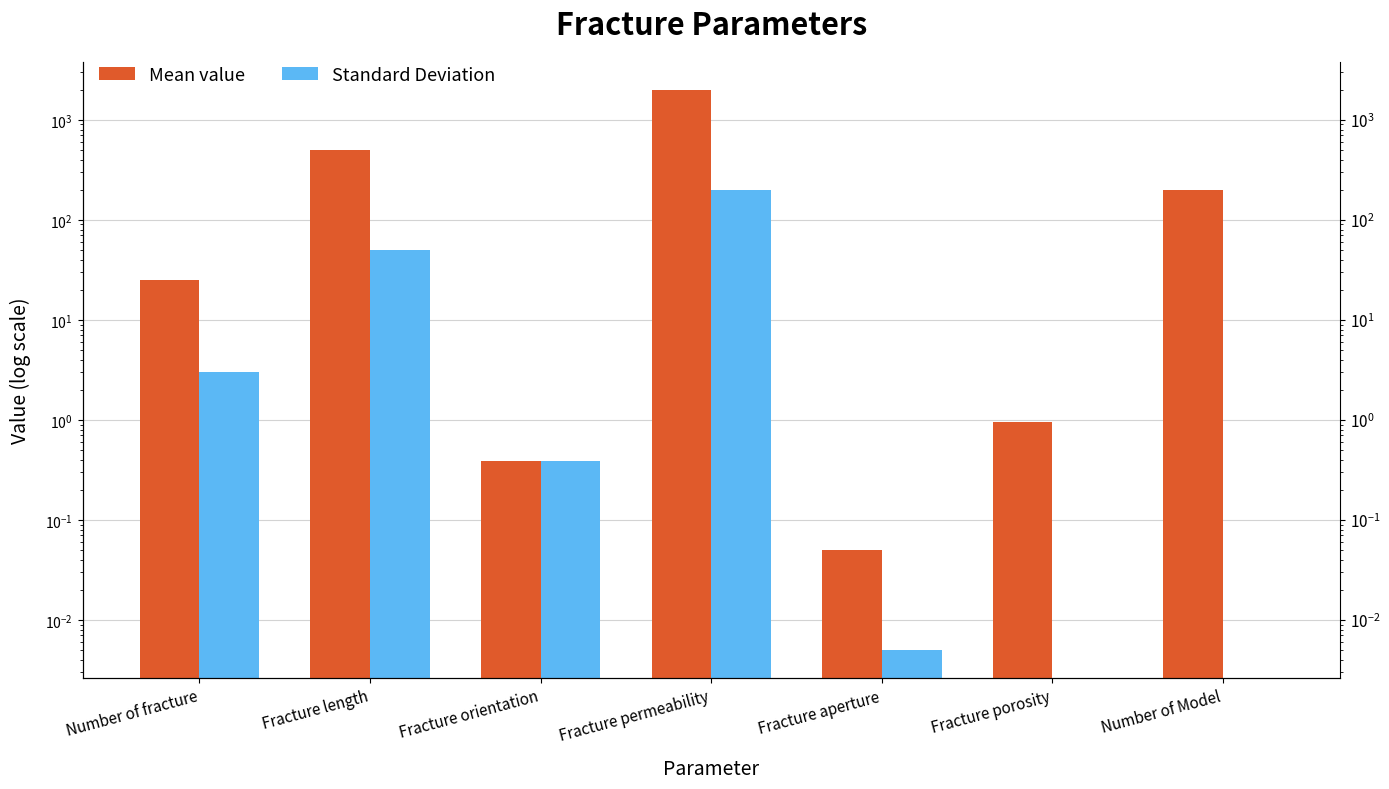

What is the greatest value displayed?

2000.0